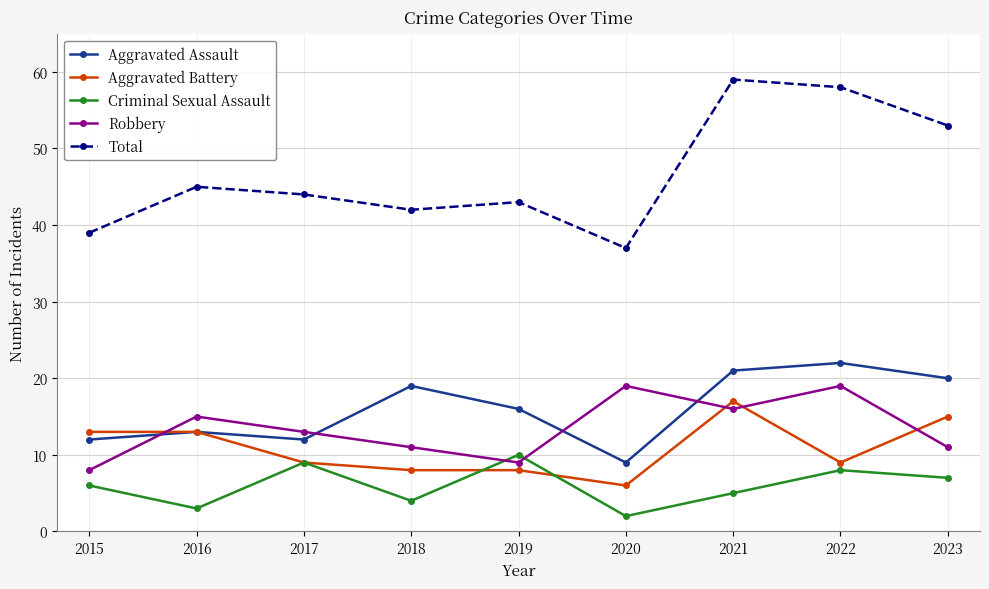

Is this an area chart (filled region under the line)?

No